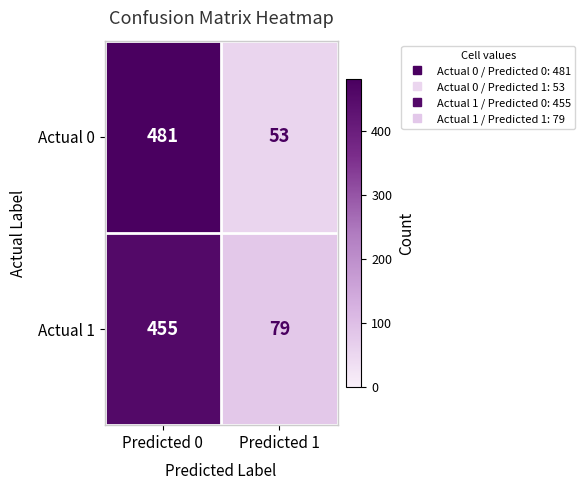

Is the value of Actual 1 at Predicted 0 greater than the value of Actual 0 at Predicted 0?

No